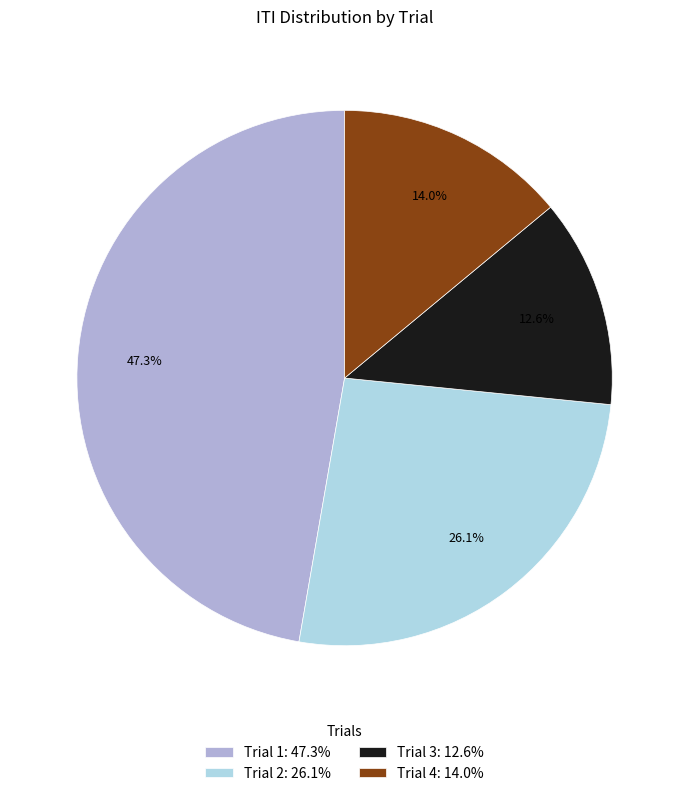

What percentage is the Trial 3 slice, to the nearest percent?

13%